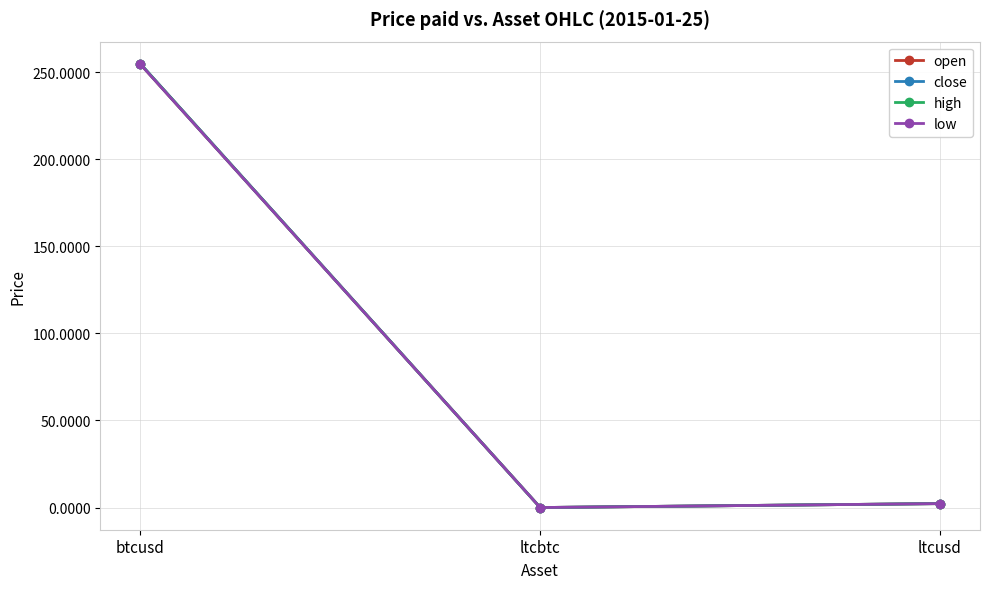

Between ltcbtc and ltcusd, which series saw the biggest shift?

close